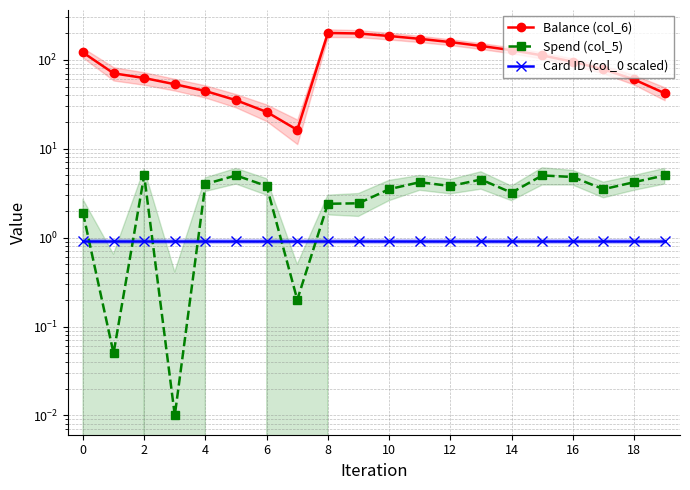

True or false: Card ID (col_0 scaled) has a value of 0.9 at 2.

True